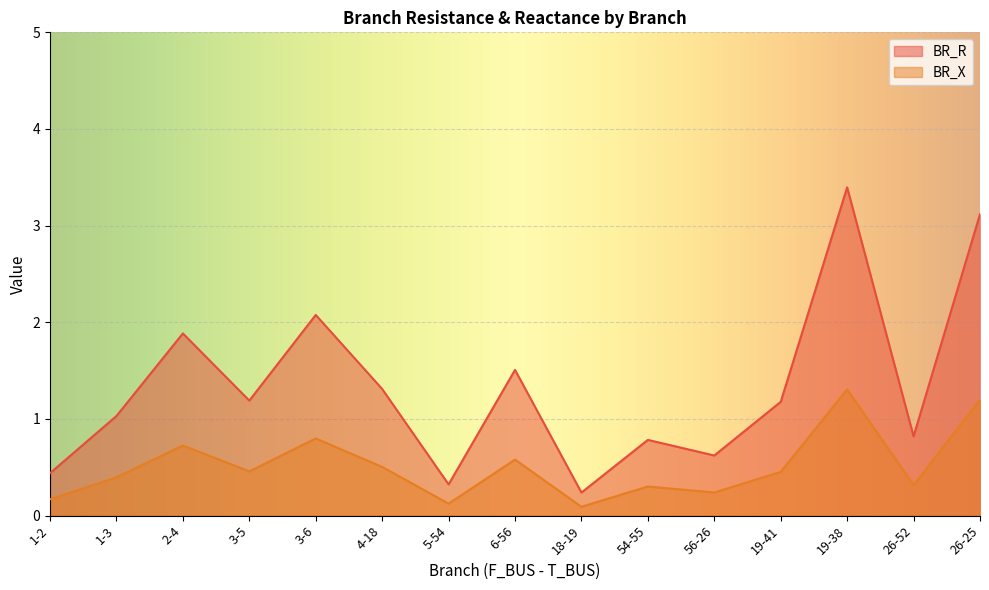

Count the number of data series in this chart.

2